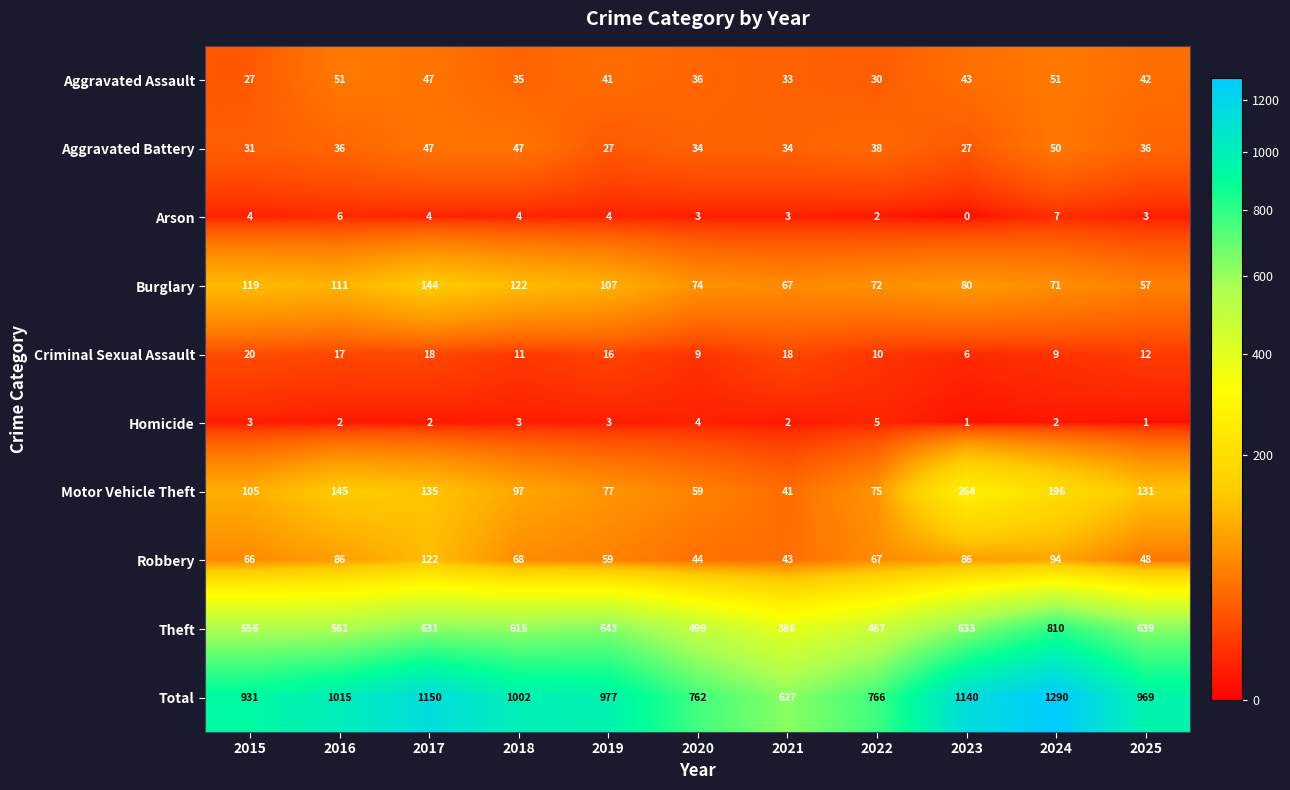

At 2019, list the series in order from smallest to largest.

Homicide, Arson, Criminal Sexual Assault, Aggravated Battery, Aggravated Assault, Robbery, Motor Vehicle Theft, Burglary, Theft, Total